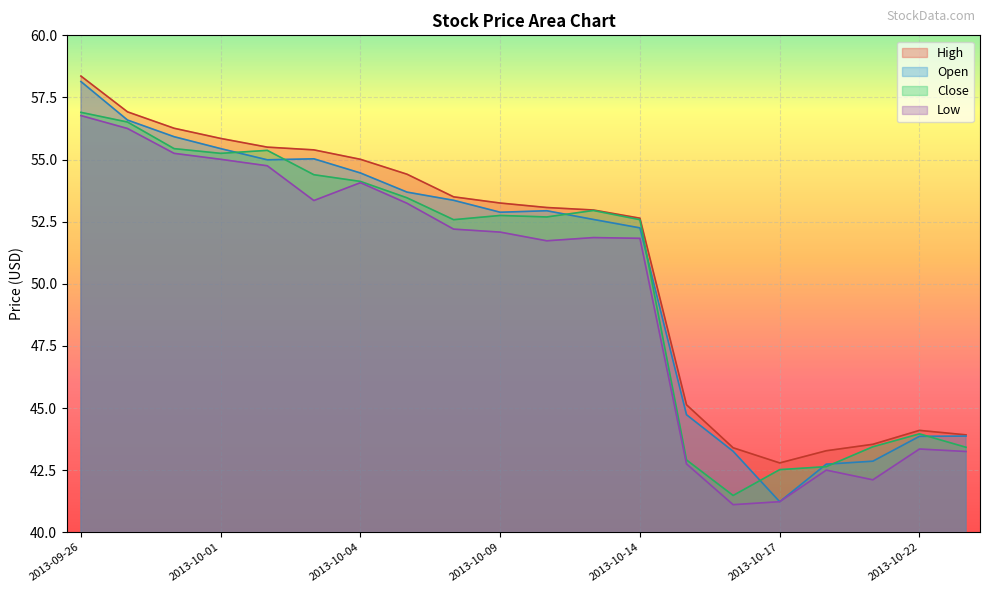

What is the spread (max minus min) of values at 2013-10-09?

1.2